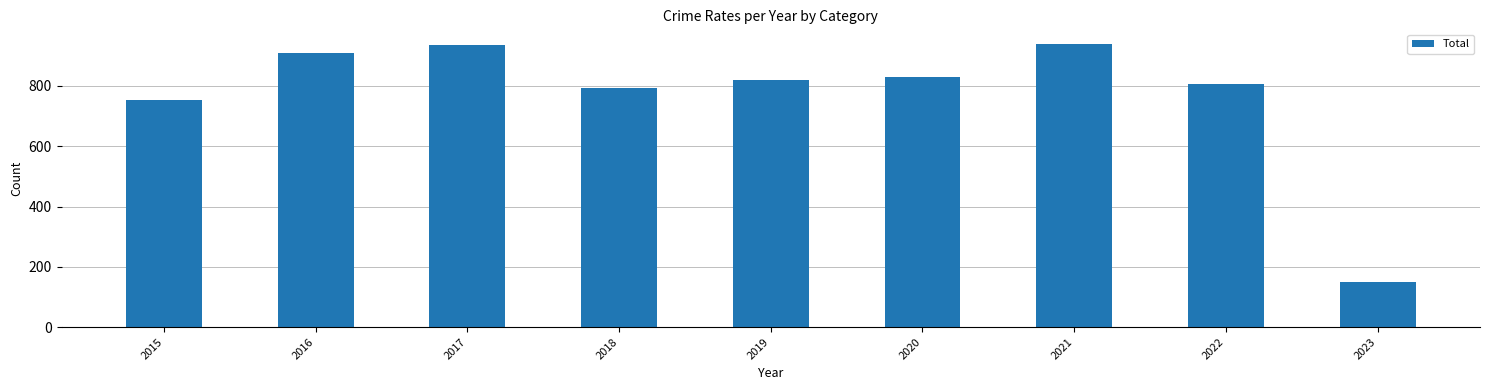

Read the value at 2018.

795